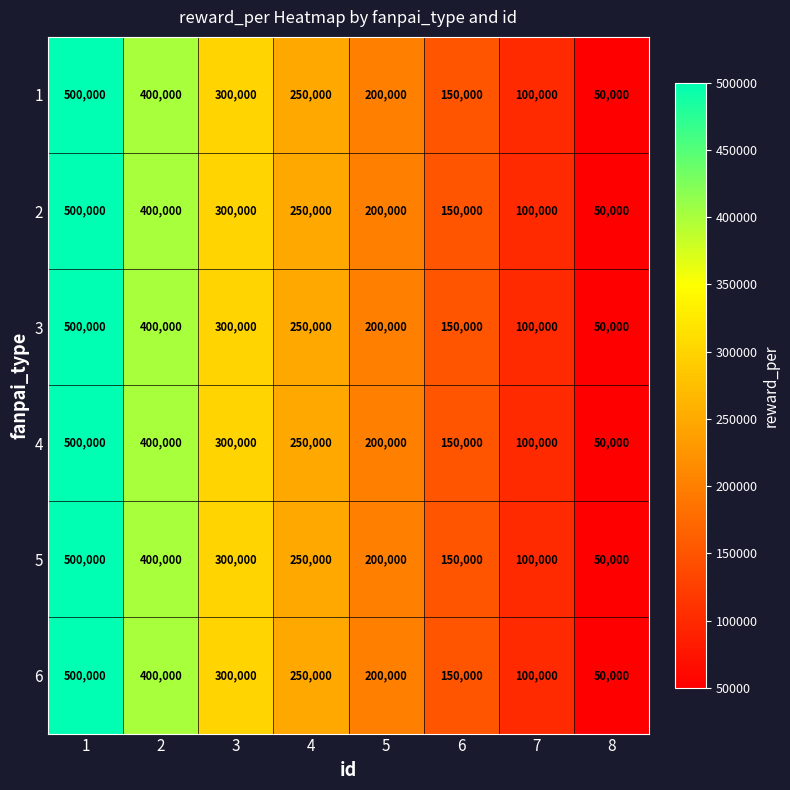

The 3 series shows 447526 at 4. True or false?

False